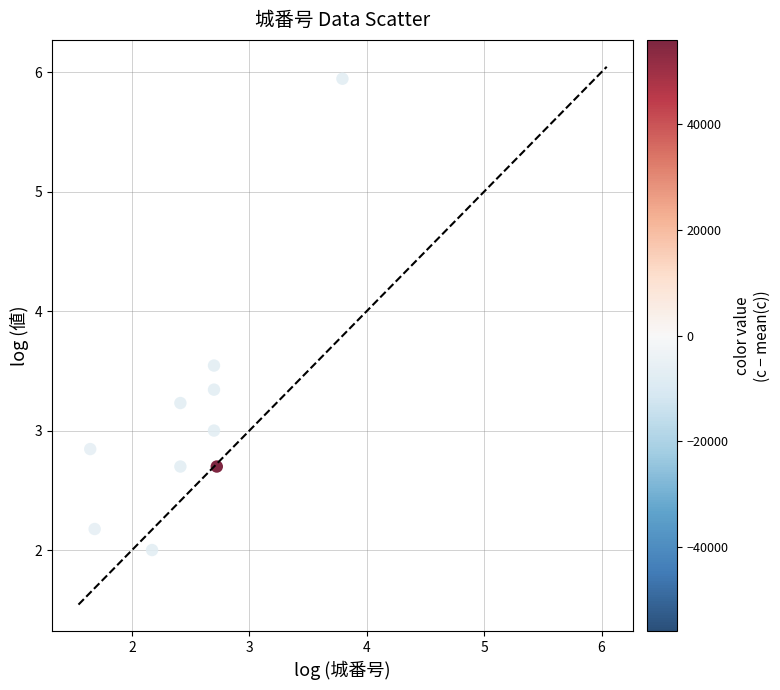

What is the range of X values (max minus min)?

2.1